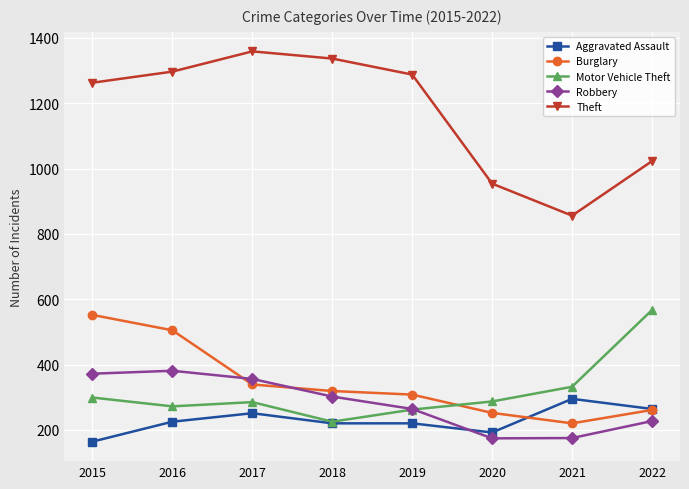

True or false: Aggravated Assault has a value of 295 at 2021.

True